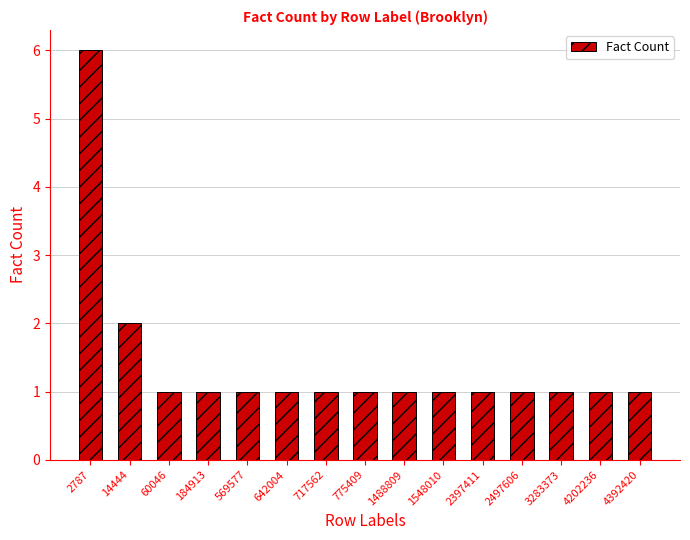

What is the ratio of the value at 2497606 to the value at 4392420?

1.0